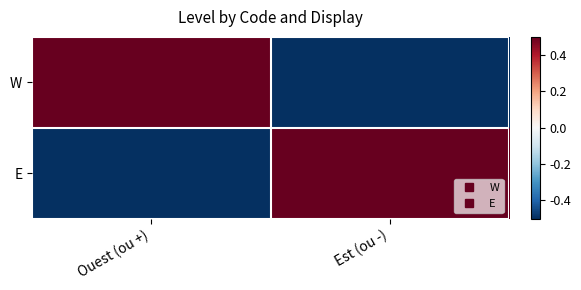

What is the difference between the highest and lowest values at Ouest (ou +)?

1.0